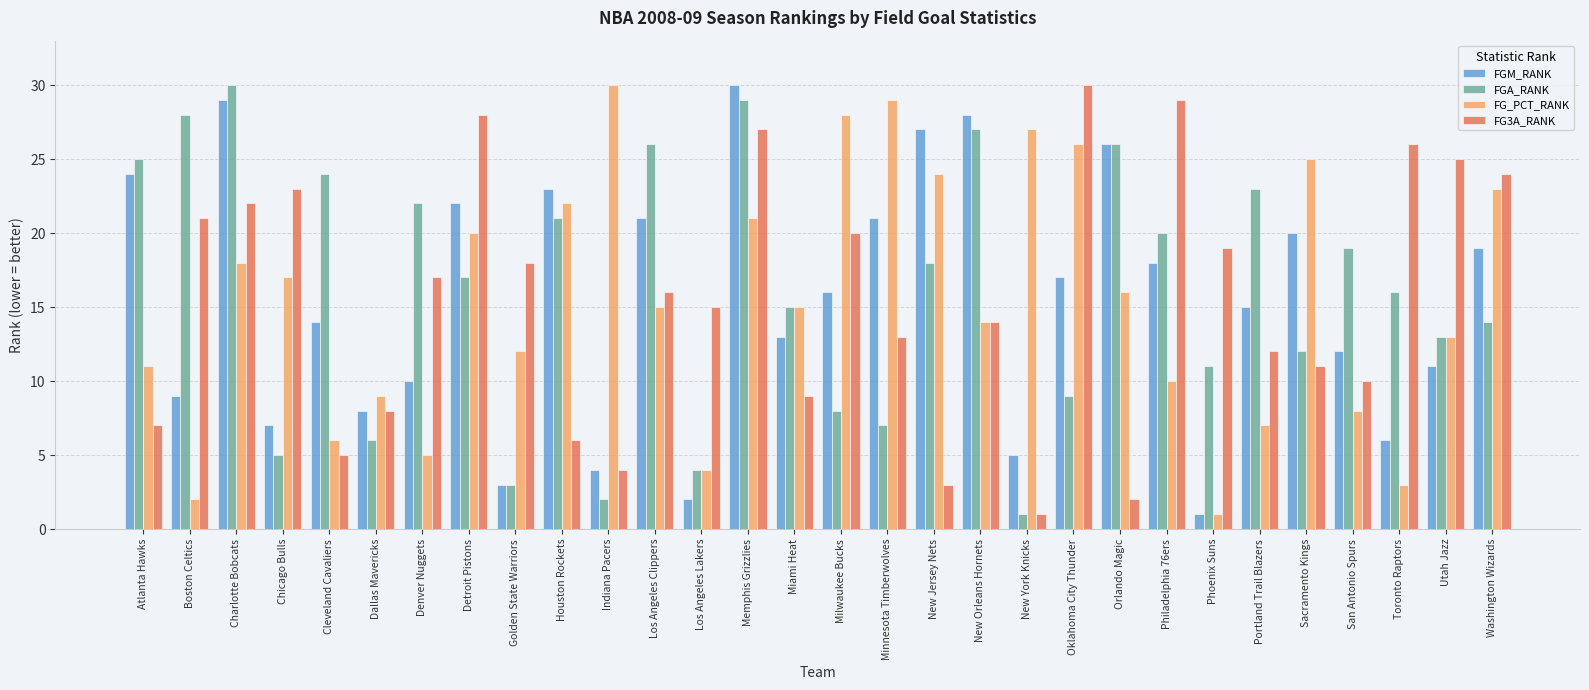

What is the difference between the FG_PCT_RANK values at Portland Trail Blazers and Houston Rockets?

15